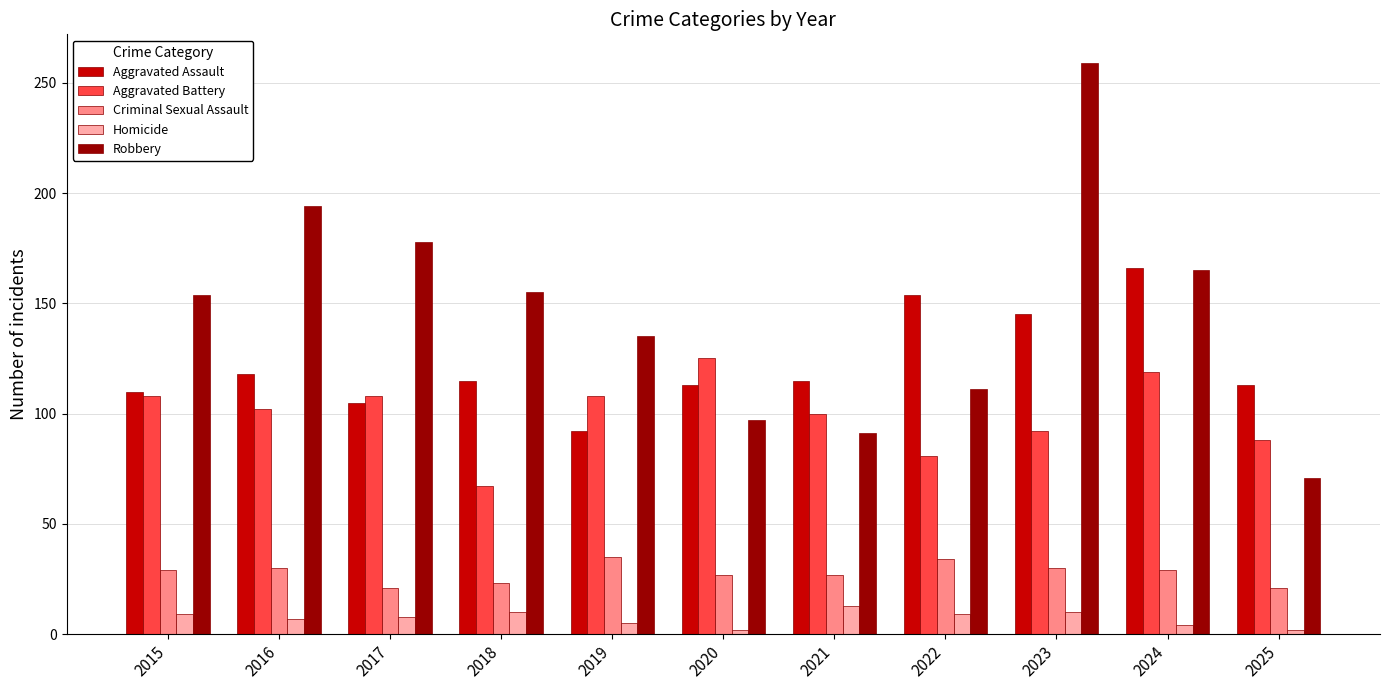

The value of Robbery at 2015 is 49. True or false?

False